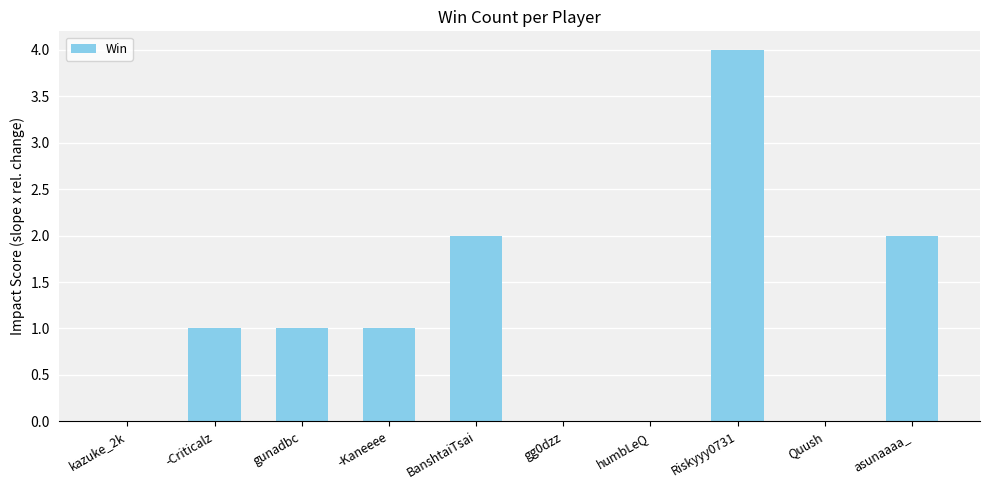

The value at -Kaneeee is 2. True or false?

False